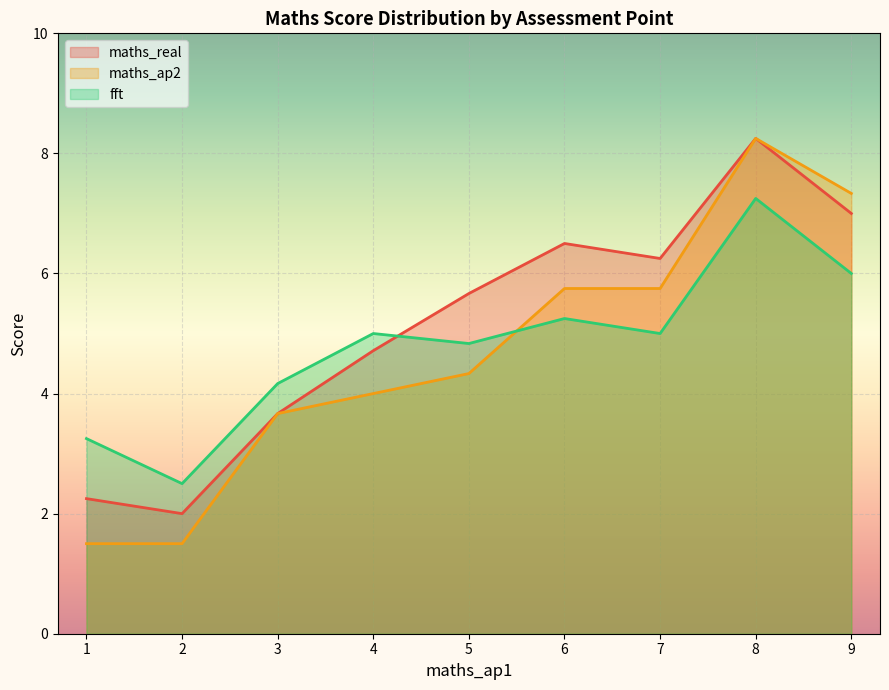

Which series has the largest total across all categories?

maths_real